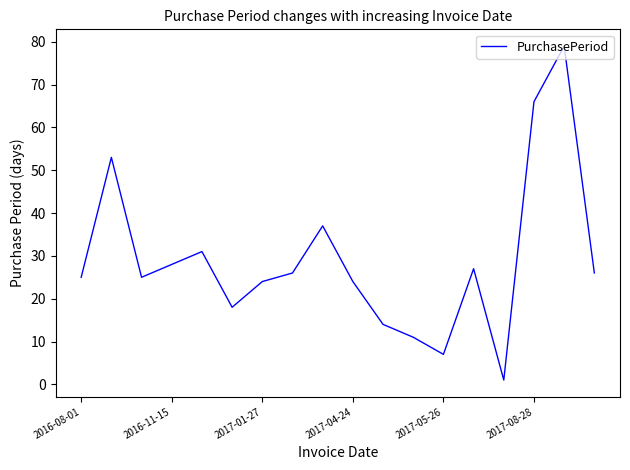

What is the maximum value shown in the chart?

79